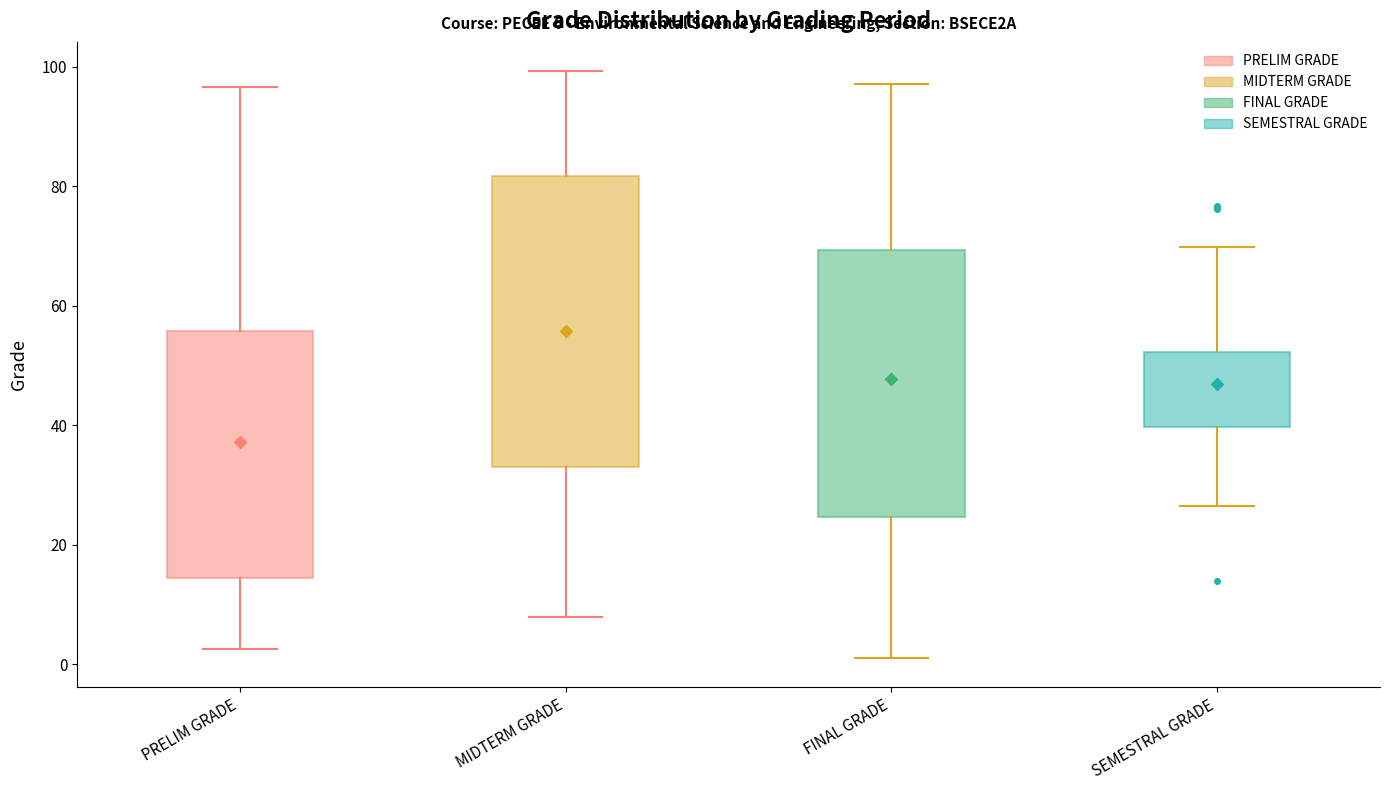

Comparing the boxes themselves (not the whiskers), which one is the tallest?

MIDTERM GRADE